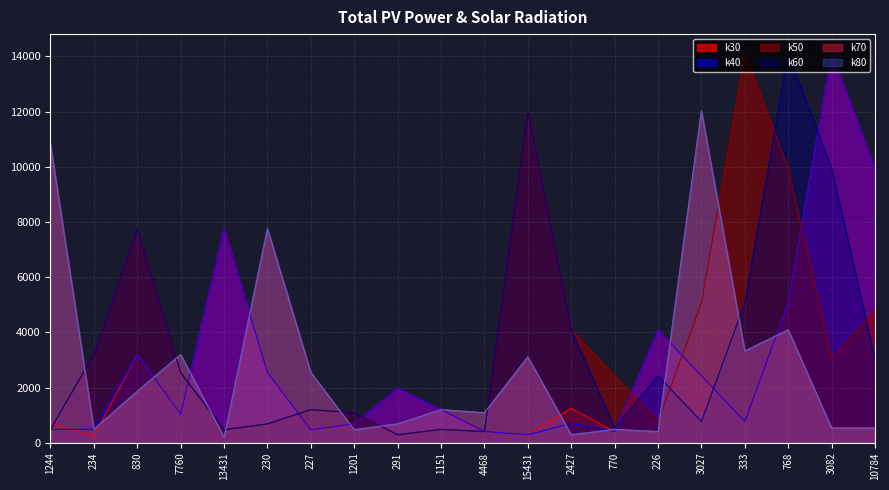

How many values in the k30 series exceed 1244?

9